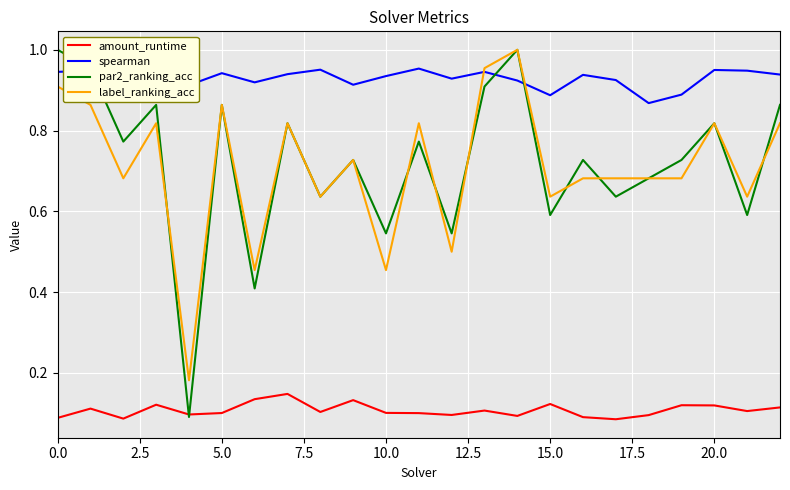

After their last crossing, which series has the higher values: spearman or par2_ranking_acc?

spearman